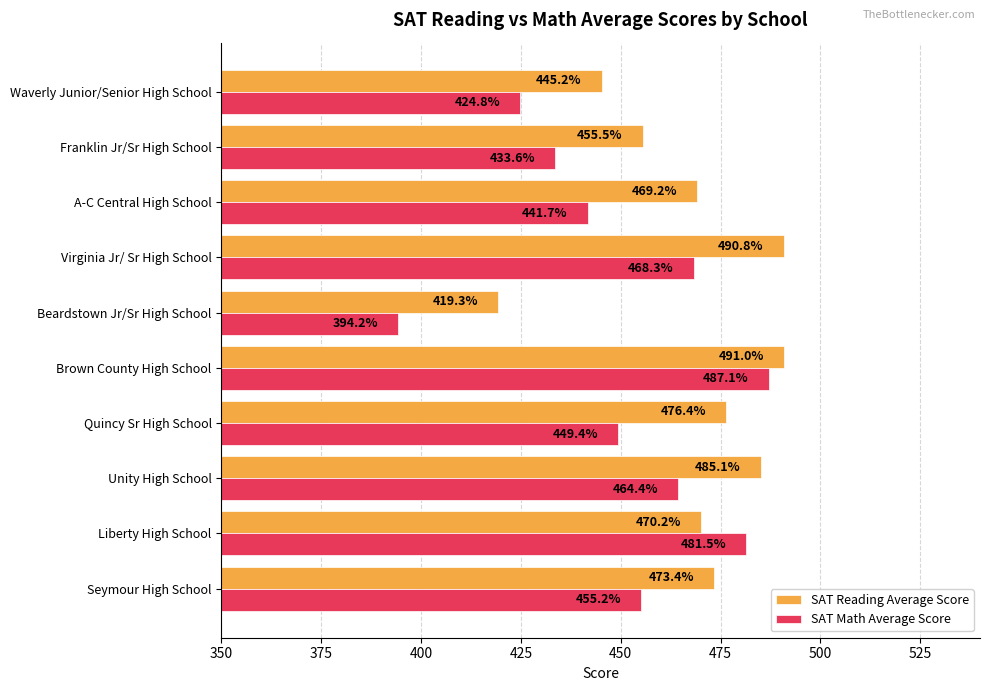

At which label is SAT Math Average Score closest to 440?

A-C Central High School